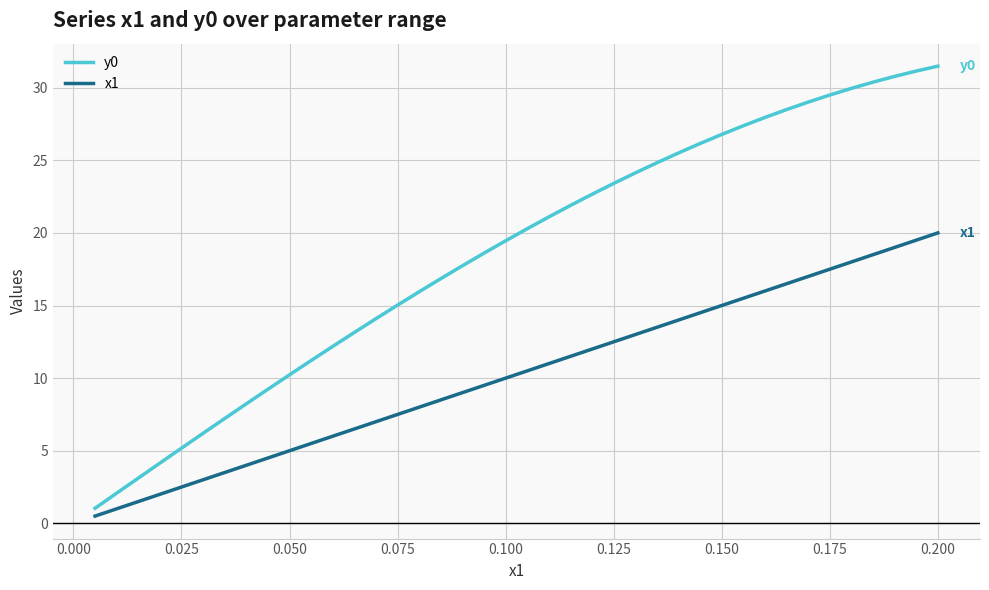

Which series has the largest range (max minus min)?

y0